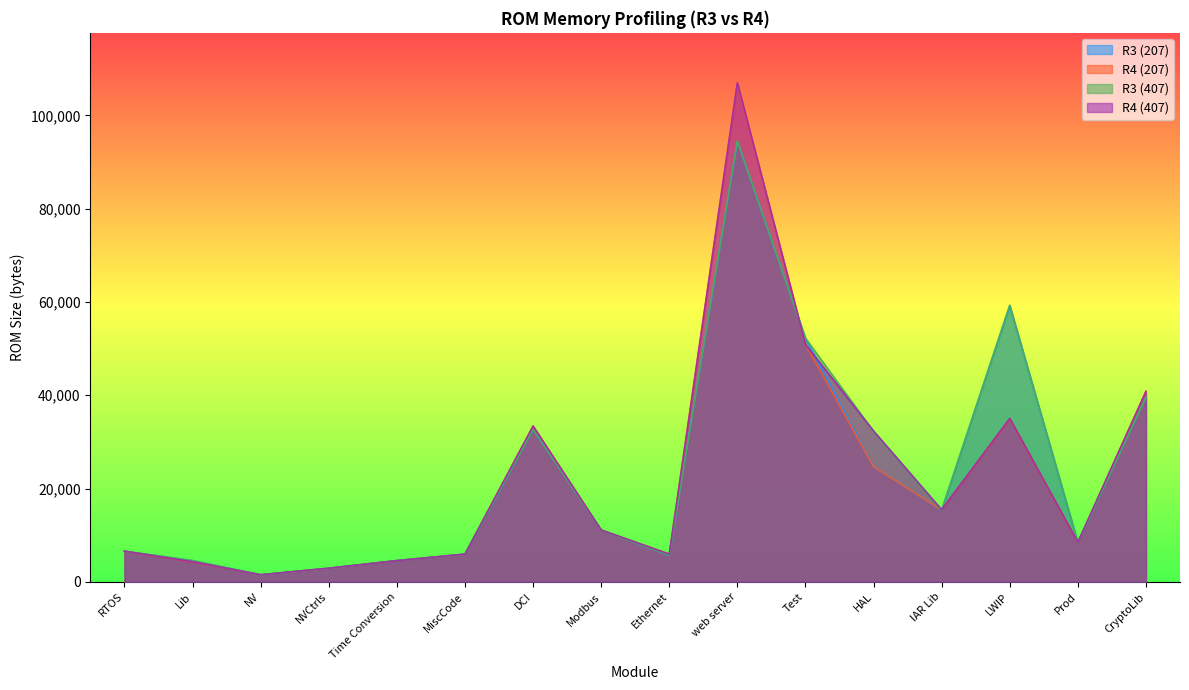

Between which two adjacent categories do R4 (407) and R3 (407) first intersect?

Lib and NV